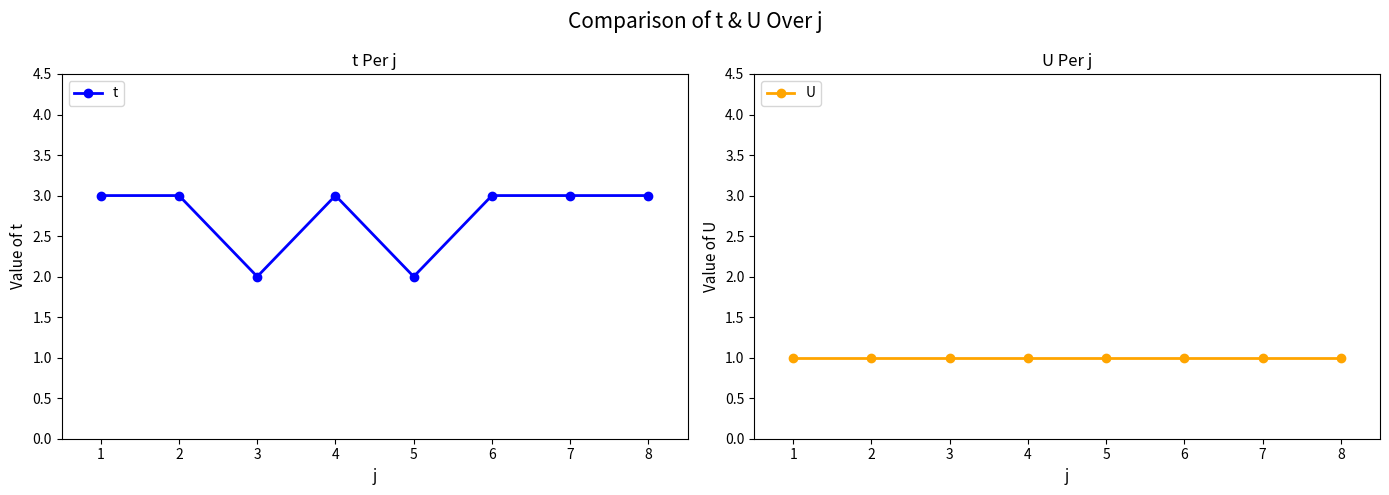

What is the difference between the t values at 4 and 6?

0